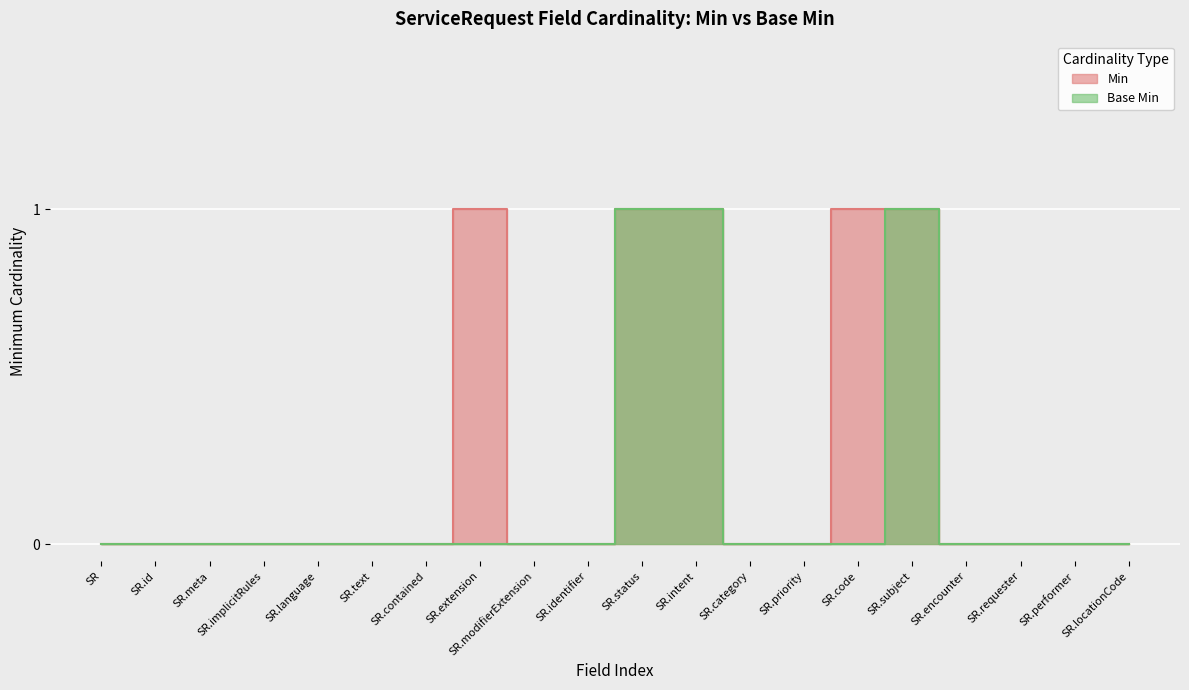

True or false: Base Min and Min cross at least once.

False